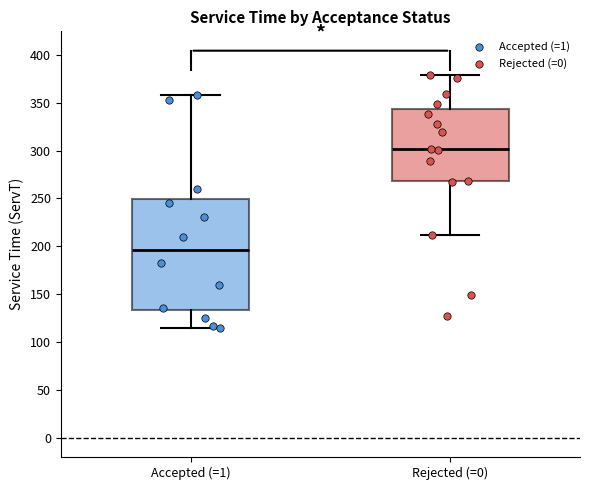

Which box is the tallest, from its lower edge to its upper edge?

Accepted (=1)